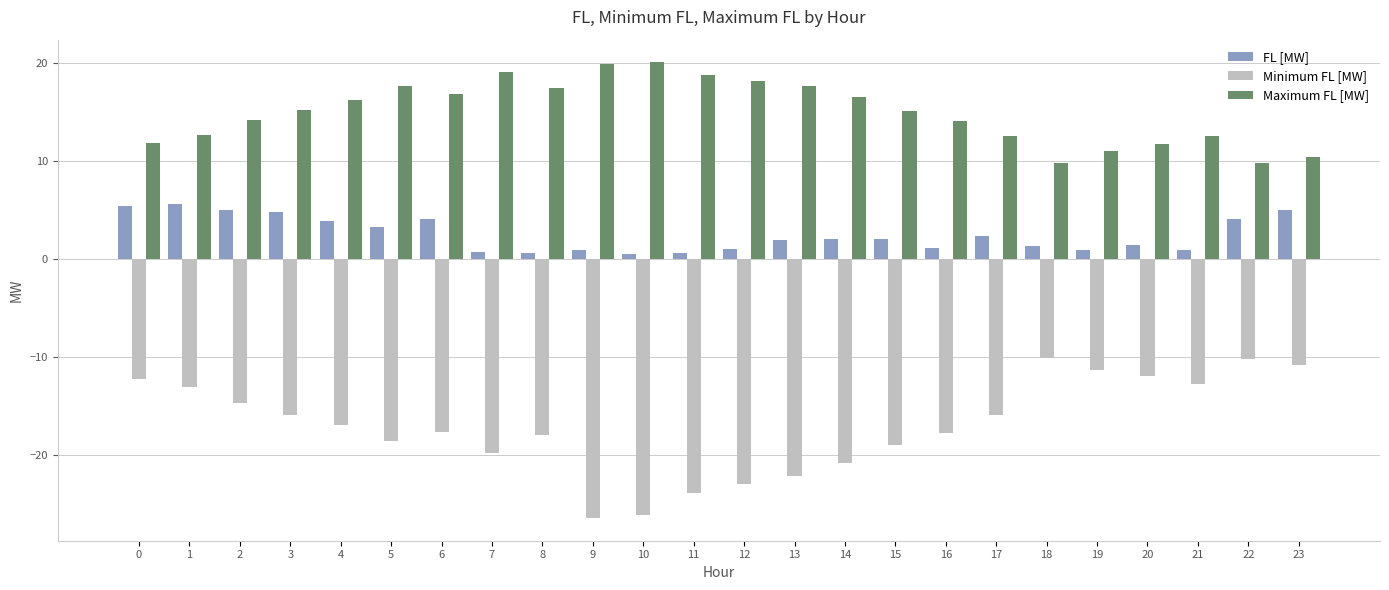

What is the minimum value shown in the chart?

-26.4